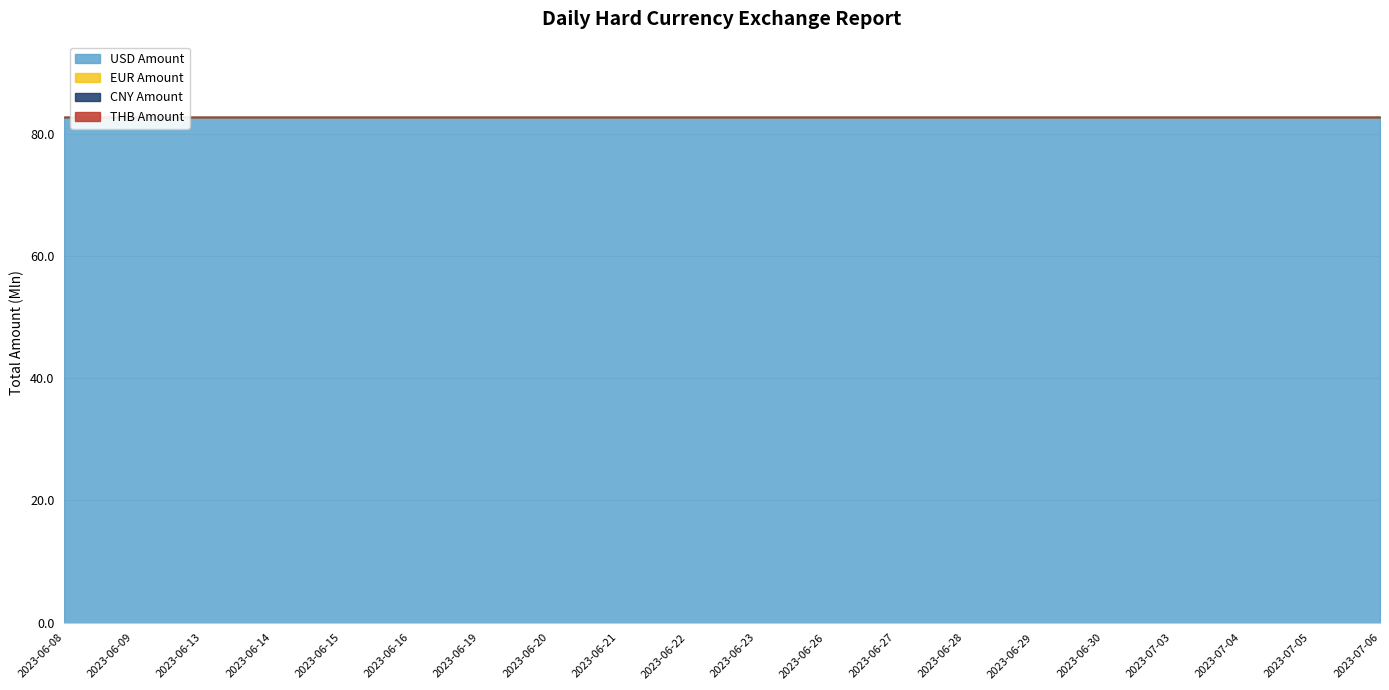

Which series has the widest spread of values?

USD Amount